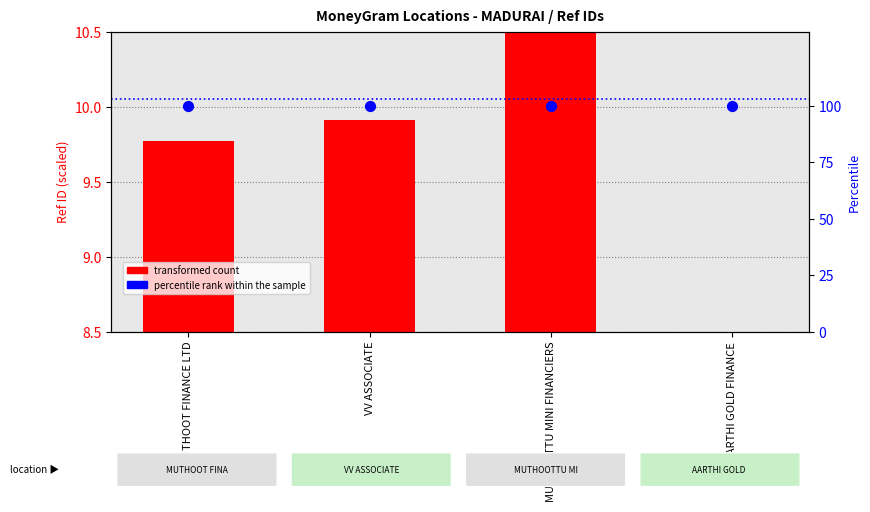

Which series contains the lowest Y value?

transformed count